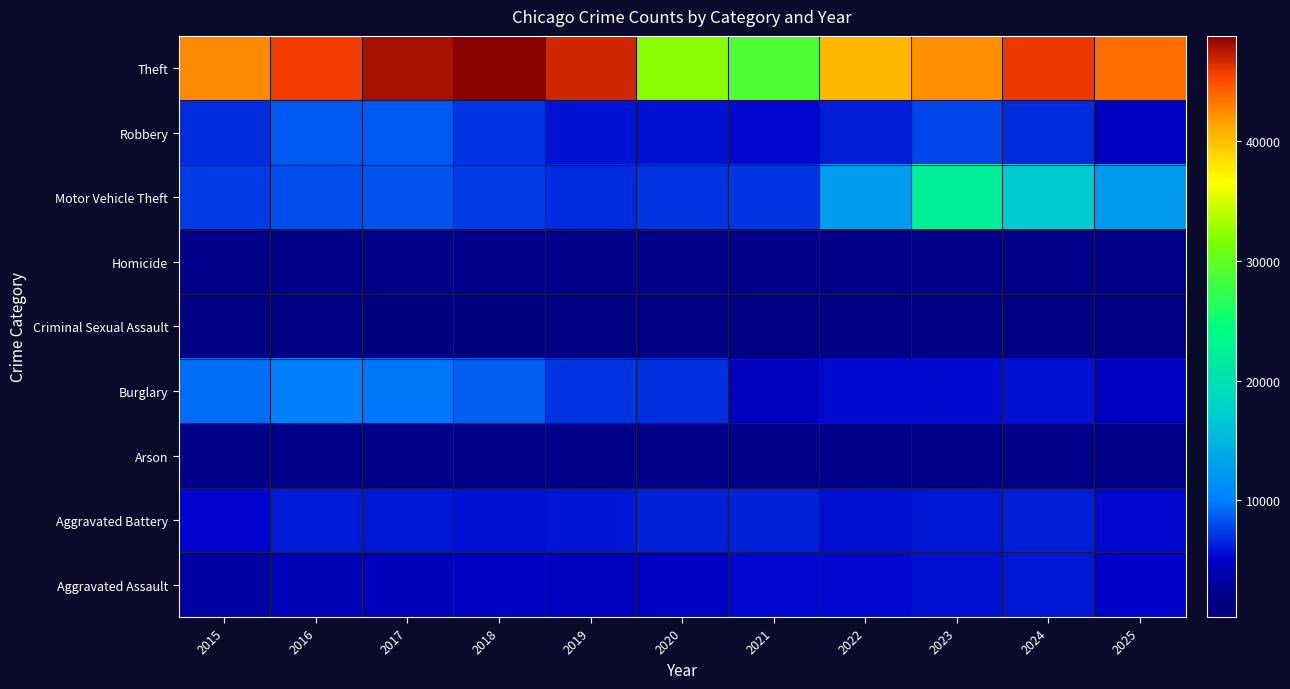

At which category does the chart reach its peak across all series?

2018